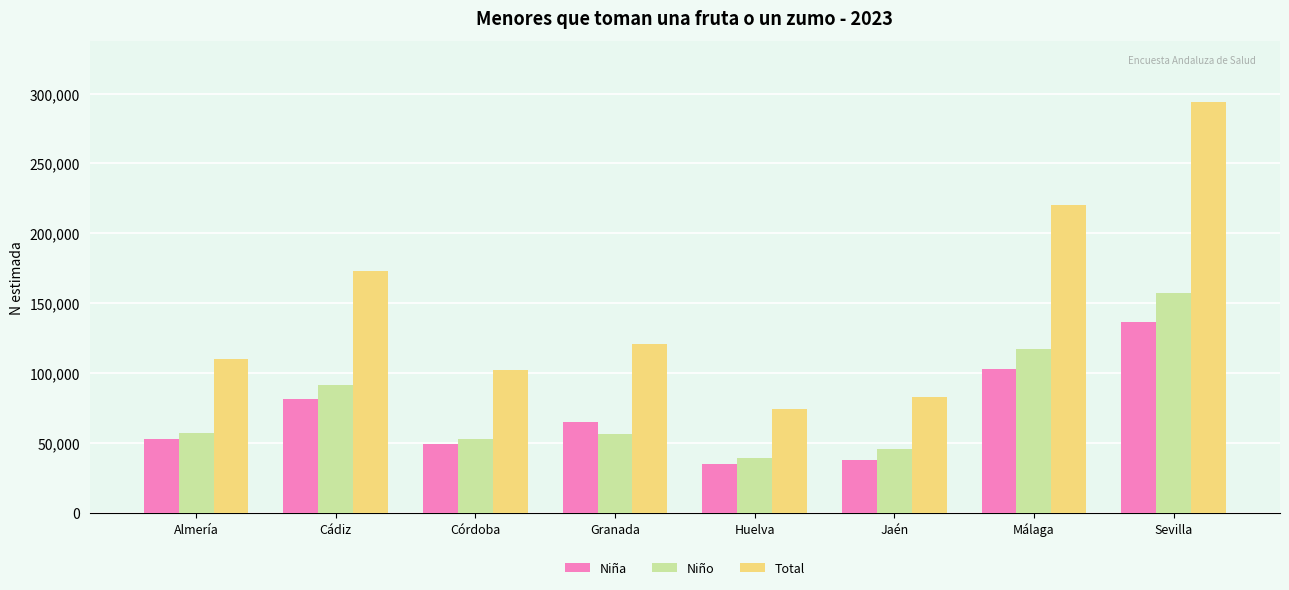

Which series has the largest total across all categories?

Total